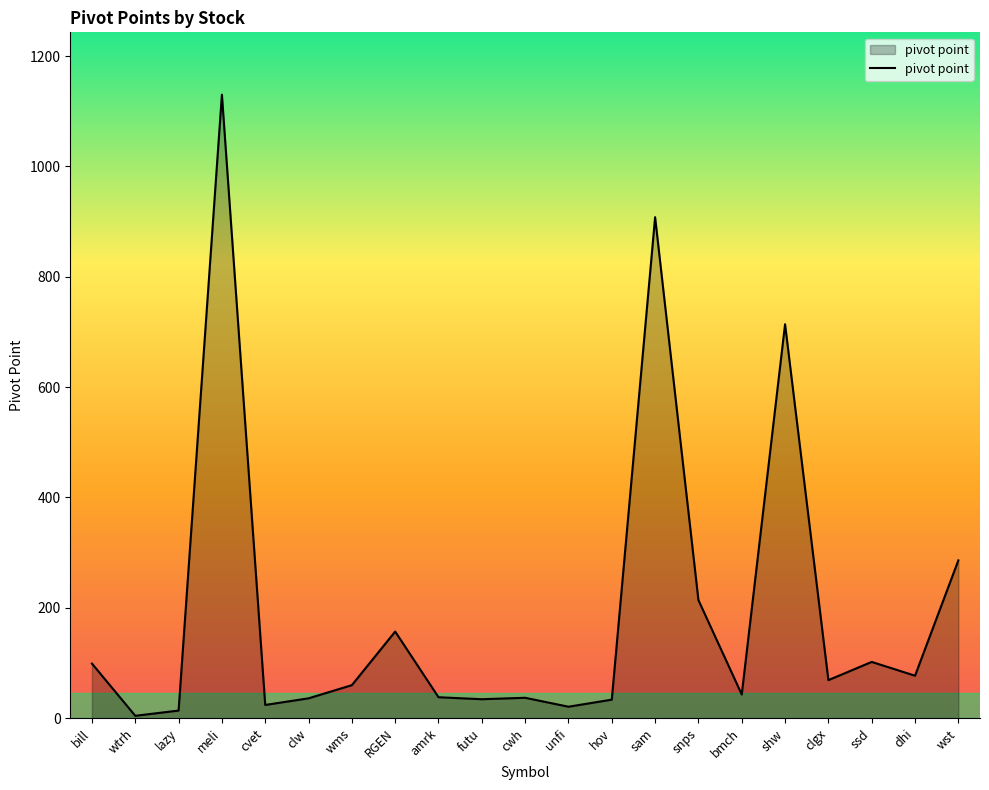

What position from the right is hov?

9